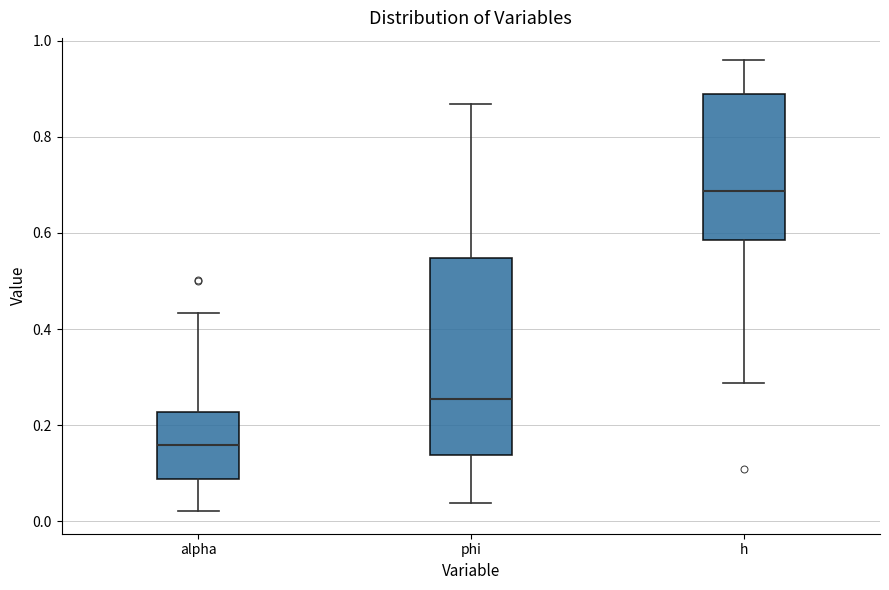

Which box has the highest median line?

h